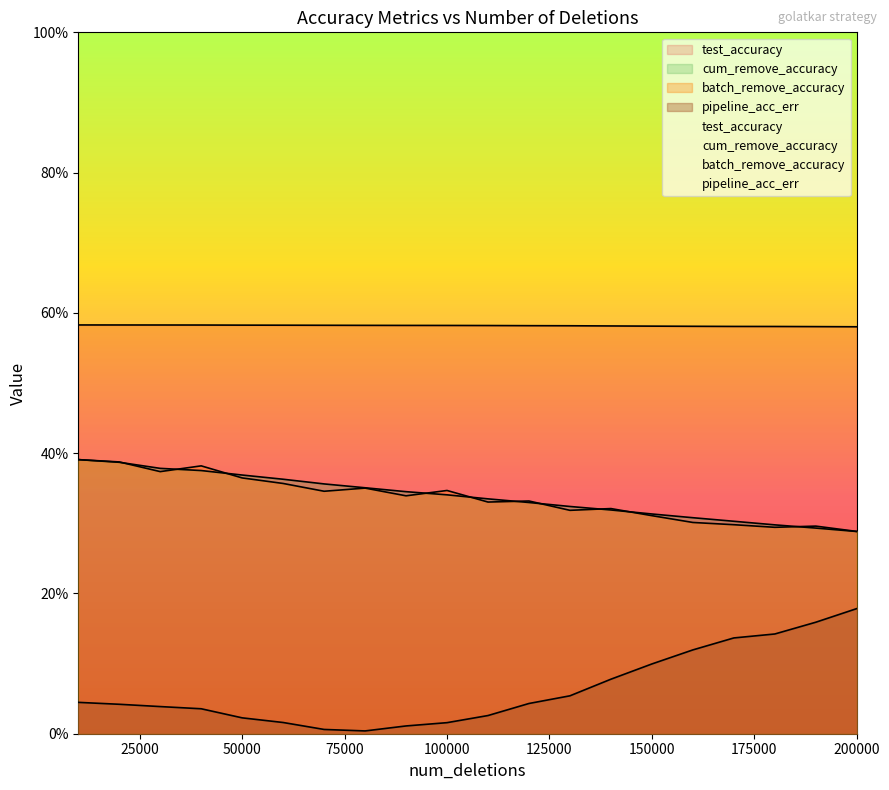

Reading left to right, extract all data points from this chart.

test_accuracy: 10000=0.6	20000=0.6	30000=0.6	40000=0.6	50000=0.6	60000=0.6	70000=0.6	80000=0.6	90000=0.6	100000=0.6	110000=0.6	120000=0.6	130000=0.6	140000=0.6	150000=0.6	160000=0.6	170000=0.6	180000=0.6	190000=0.6	200000=0.6
cum_remove_accuracy: 10000=0.4	20000=0.4	30000=0.4	40000=0.4	50000=0.4	60000=0.4	70000=0.4	80000=0.4	90000=0.3	100000=0.3	110000=0.3	120000=0.3	130000=0.3	140000=0.3	150000=0.3	160000=0.3	170000=0.3	180000=0.3	190000=0.3	200000=0.3
batch_remove_accuracy: 10000=0.4	20000=0.4	30000=0.4	40000=0.4	50000=0.4	60000=0.4	70000=0.3	80000=0.4	90000=0.3	100000=0.3	110000=0.3	120000=0.3	130000=0.3	140000=0.3	150000=0.3	160000=0.3	170000=0.3	180000=0.3	190000=0.3	200000=0.3
pipeline_acc_err: 10000=0.0	20000=0.0	30000=0.0	40000=0.0	50000=0.0	60000=0.0	70000=0.0	80000=0.0	90000=0.0	100000=0.0	110000=0.0	120000=0.0	130000=0.1	140000=0.1	150000=0.1	160000=0.1	170000=0.1	180000=0.1	190000=0.2	200000=0.2